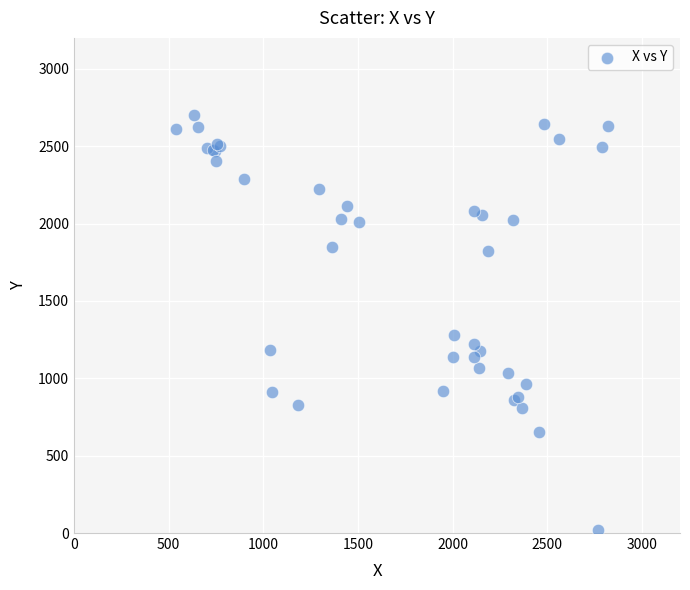

What Y value in the scatter plot is closest to 1362?

1280.3